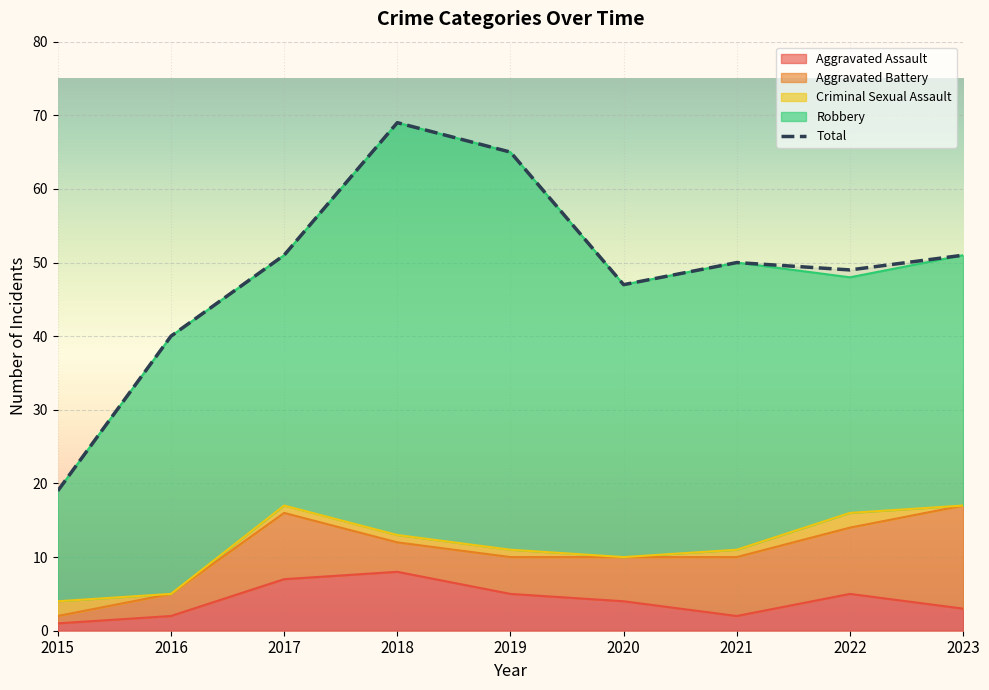

What is the value of the Aggravated Battery point at the 3rd from the left?

9